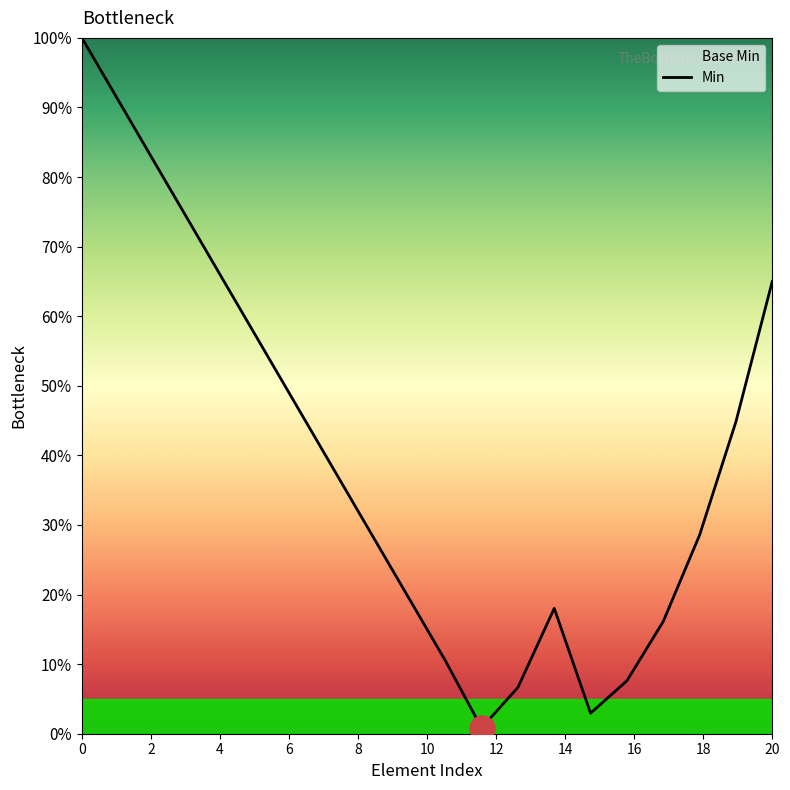

Is this an area chart (filled region under the line)?

No